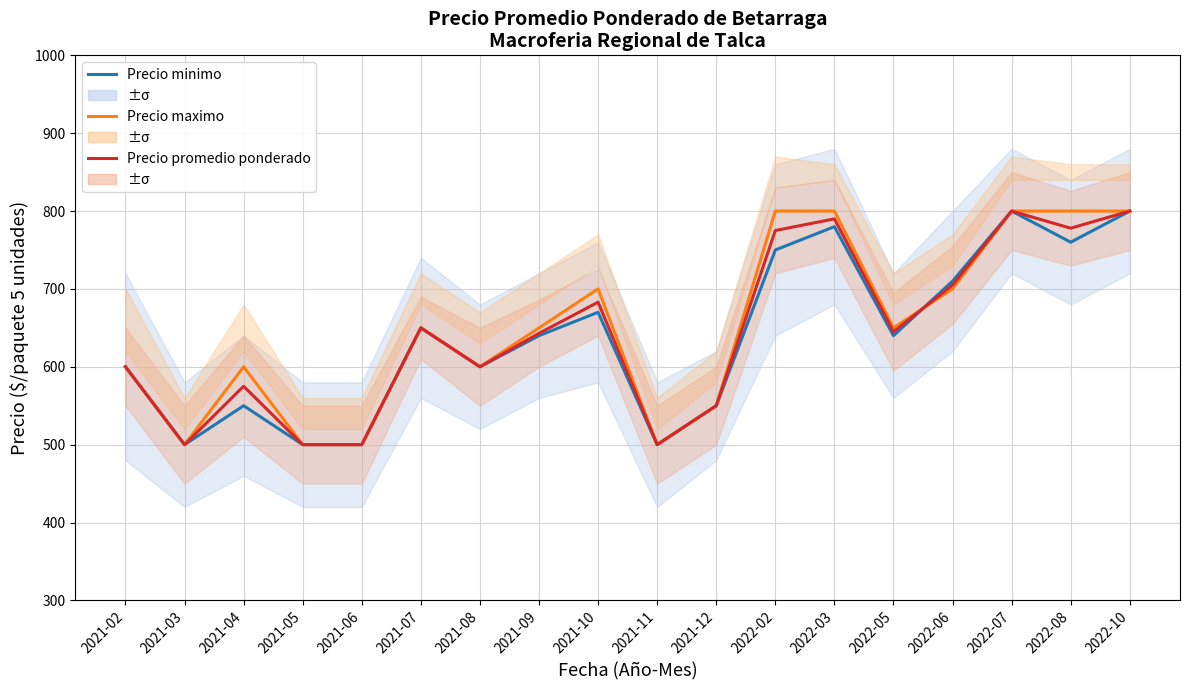

What position from the left is 2021-11?

10